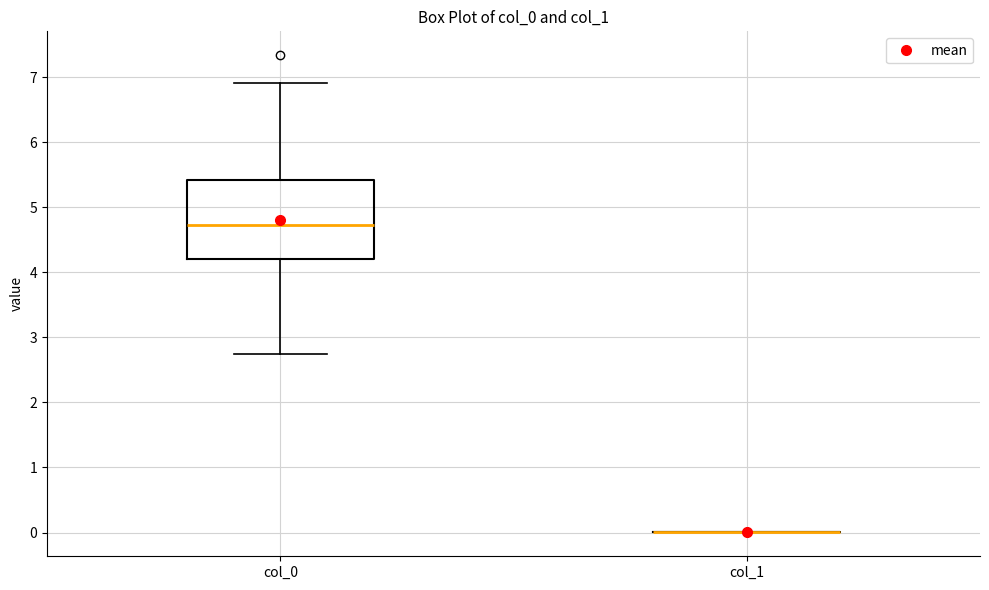

Comparing the boxes themselves (not the whiskers), which one is the tallest?

col_0